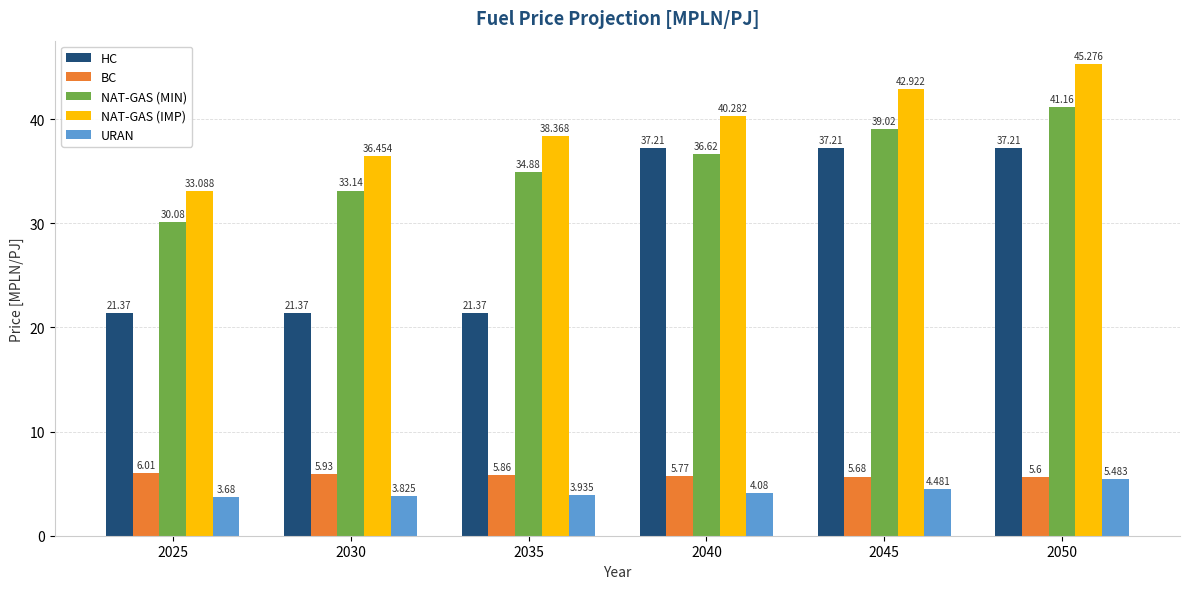

What is the average value of the NAT-GAS (IMP) series?

39.4